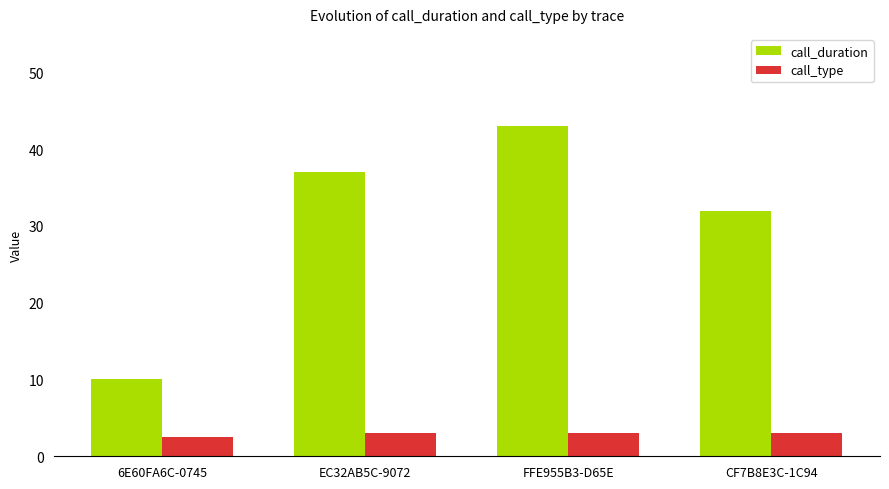

List the series in order of their overall mean, highest first.

call_duration, call_type